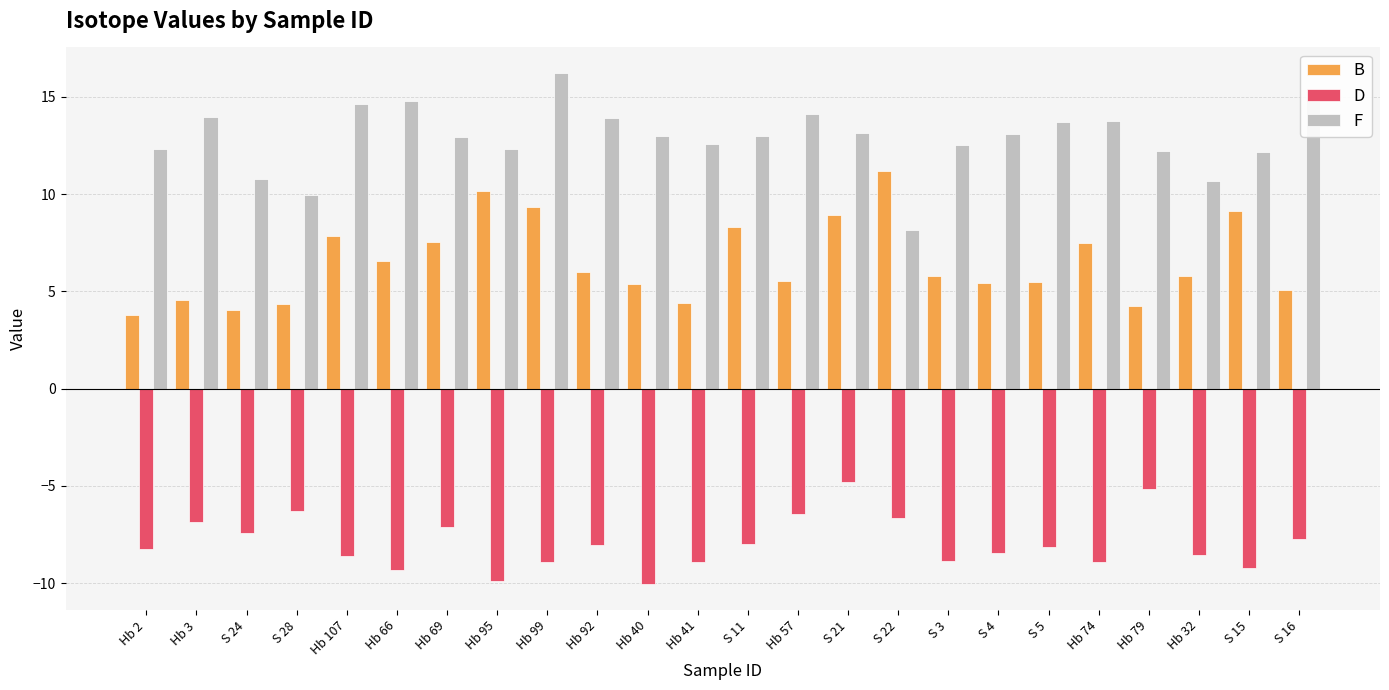

Is it true that B equals 6.0 at Hb 92?

True